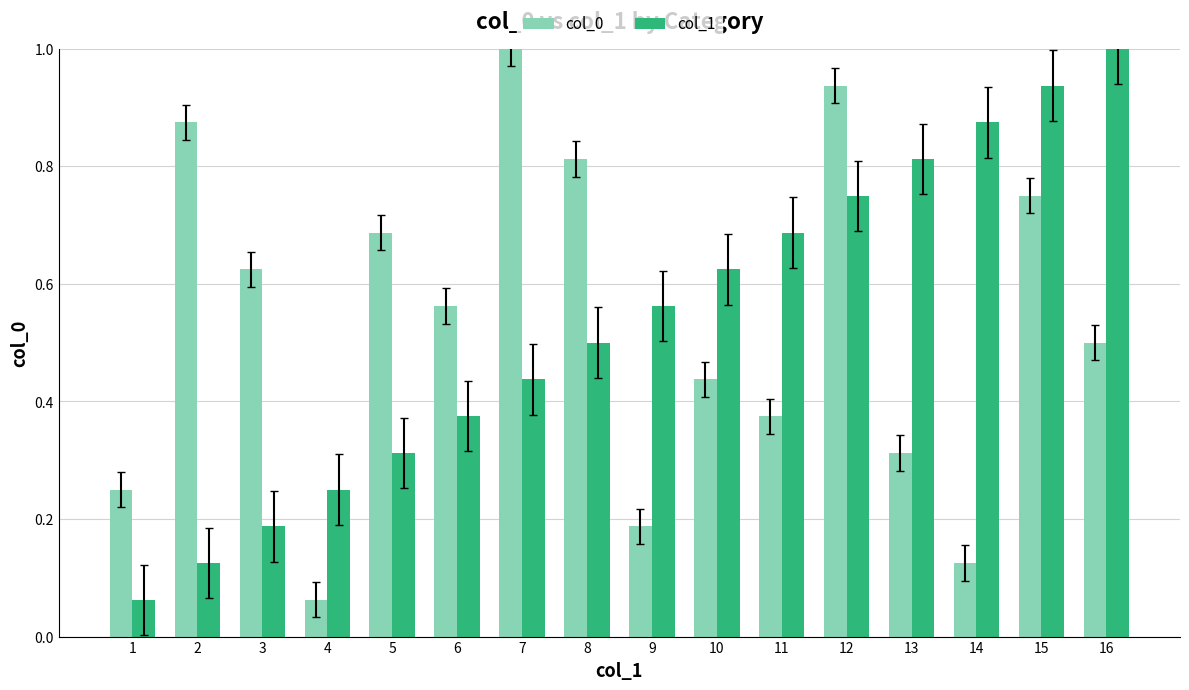

Between 5 and 11, which series saw the biggest shift?

col_1